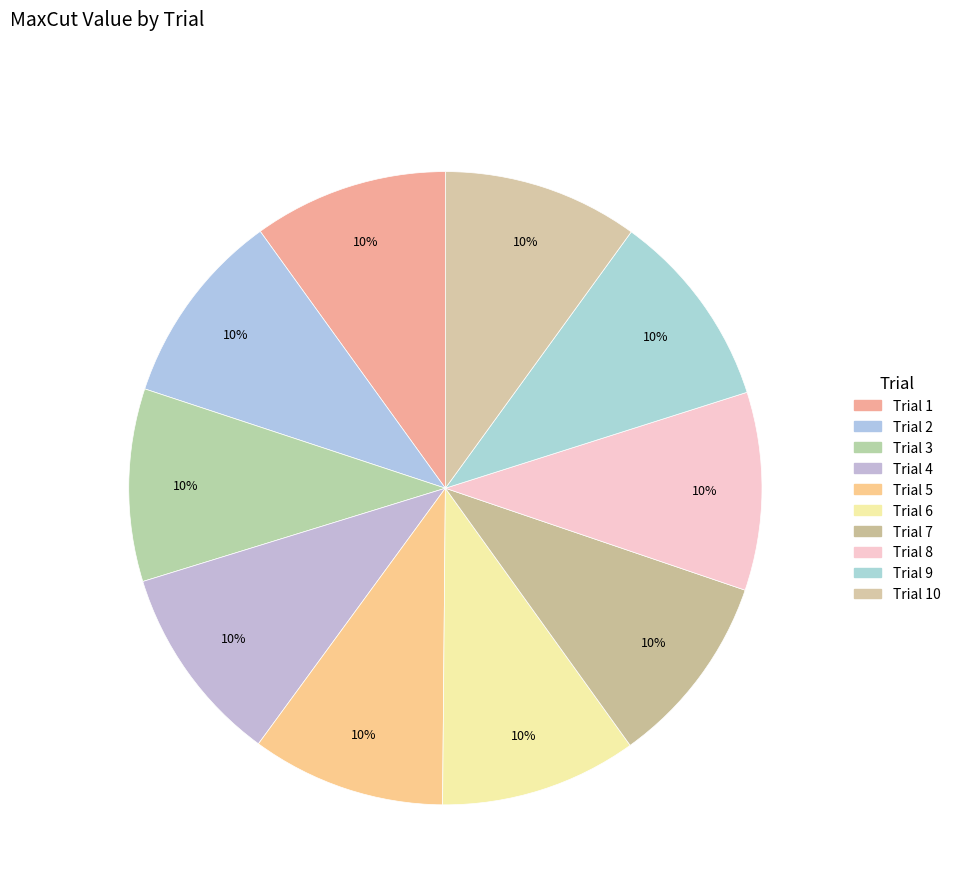

How many segments does this pie chart have?

10